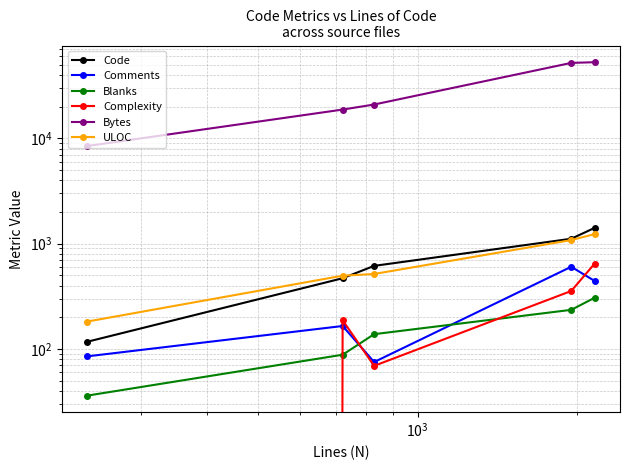

Reading right to left, what are all the values shown in this chart?

Code: 1412	1113	615	469	117
Comments: 442	603	75	165	85
Blanks: 306	235	138	88	36
Complexity: 646	355	69	187	0
Bytes: 52961	52152	20989	18787	8468
ULOC: 1232	1081	515	496	182